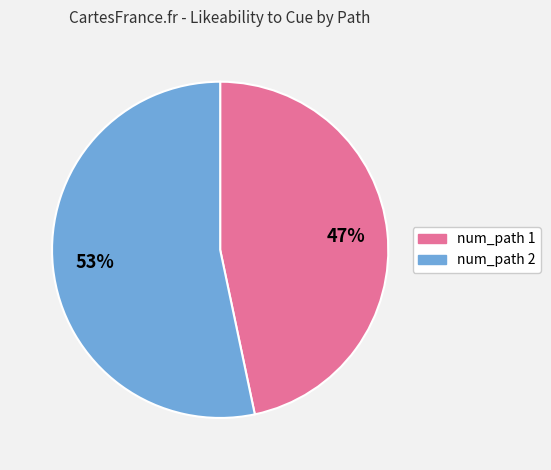

To the nearest percent, what is the average slice percentage?

50%